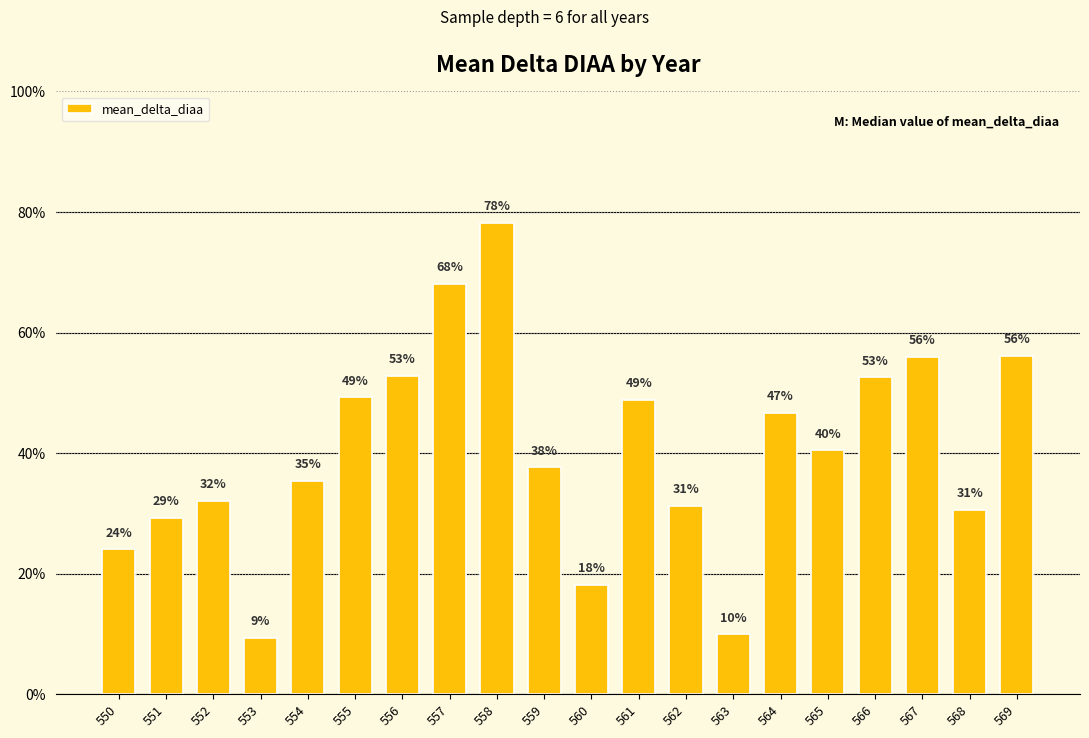

True or false: the data shows 0.1 at 556.

False